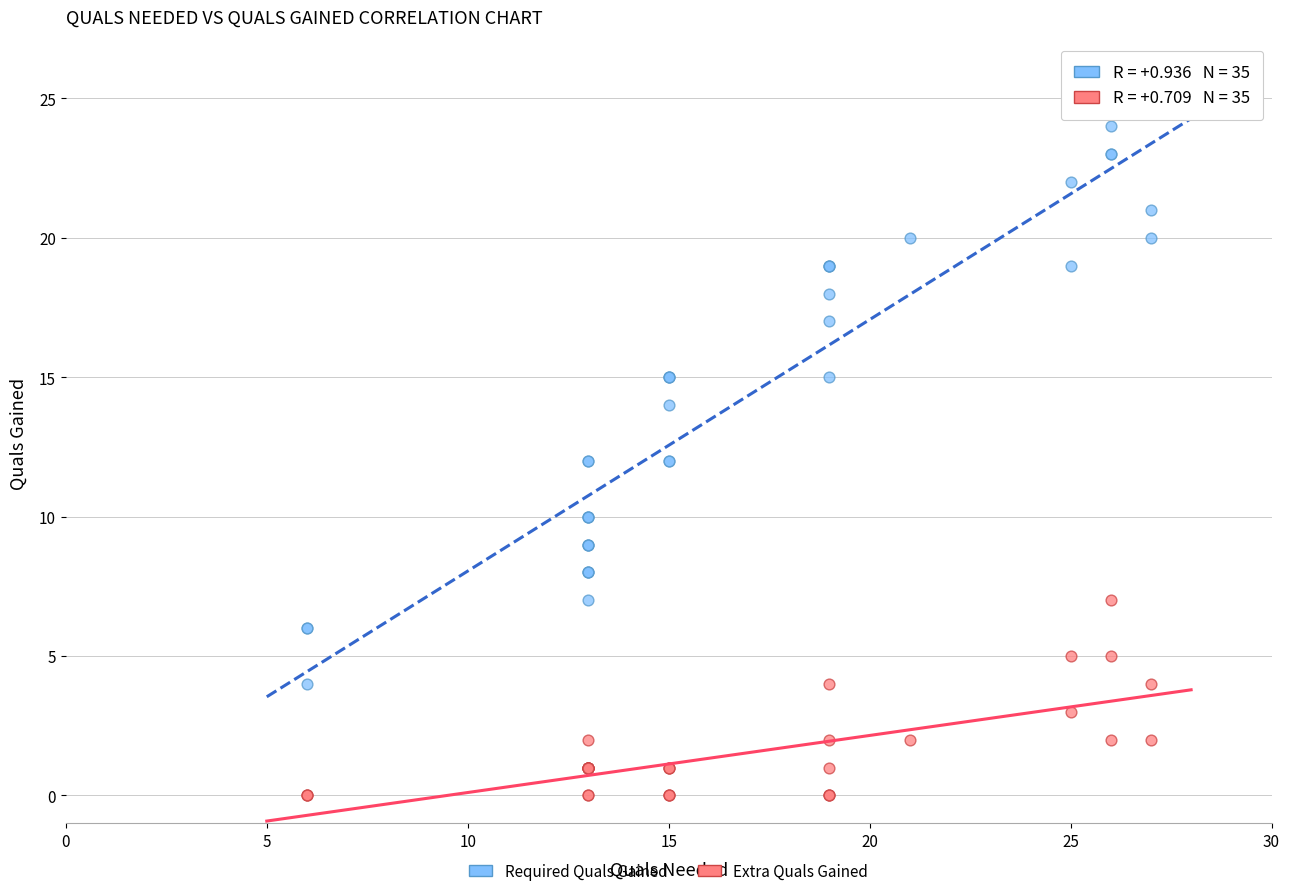

Which series has the largest Y range (max minus min)?

Required Quals Gained